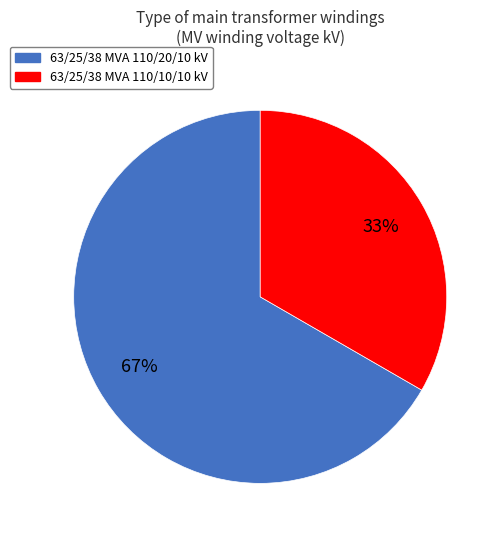

What is the majority slice?

63/25/38 MVA 110/20/10 kV